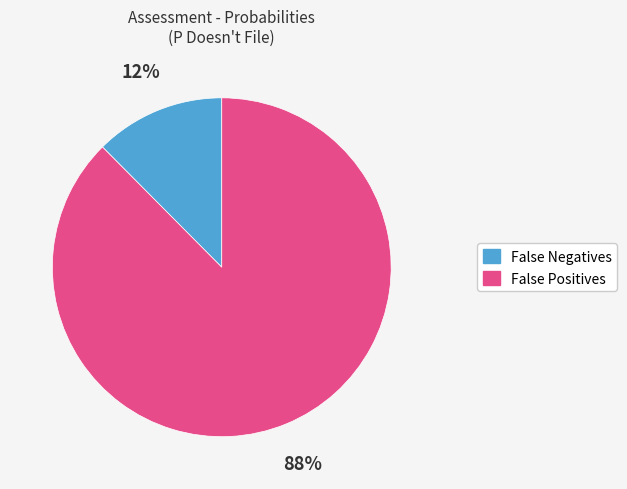

Is it true that False Positives is 88% of the pie?

True